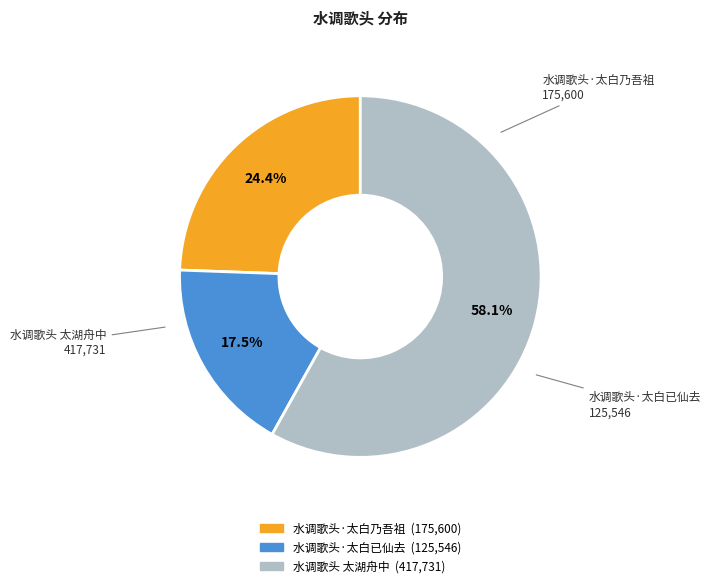

Rank the categories by value from lowest to highest.

水调歌头·太白已仙去, 水调歌头·太白乃吾祖, 水调歌头 太湖舟中